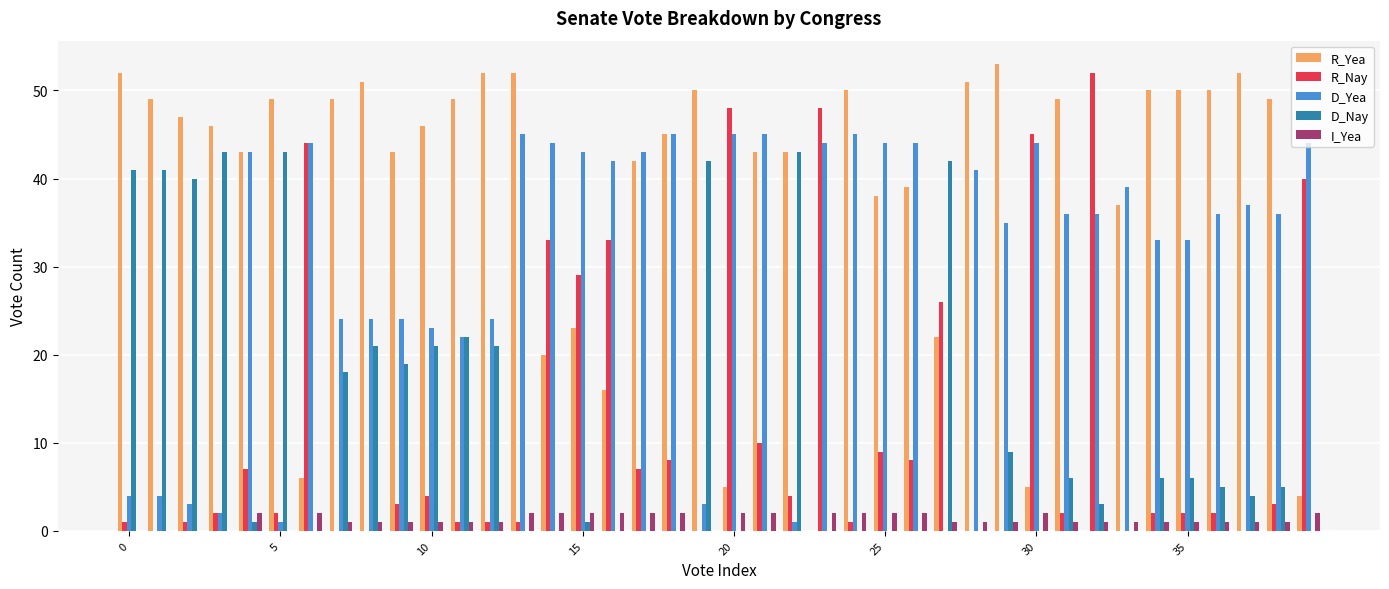

Count the number of data series in this chart.

5